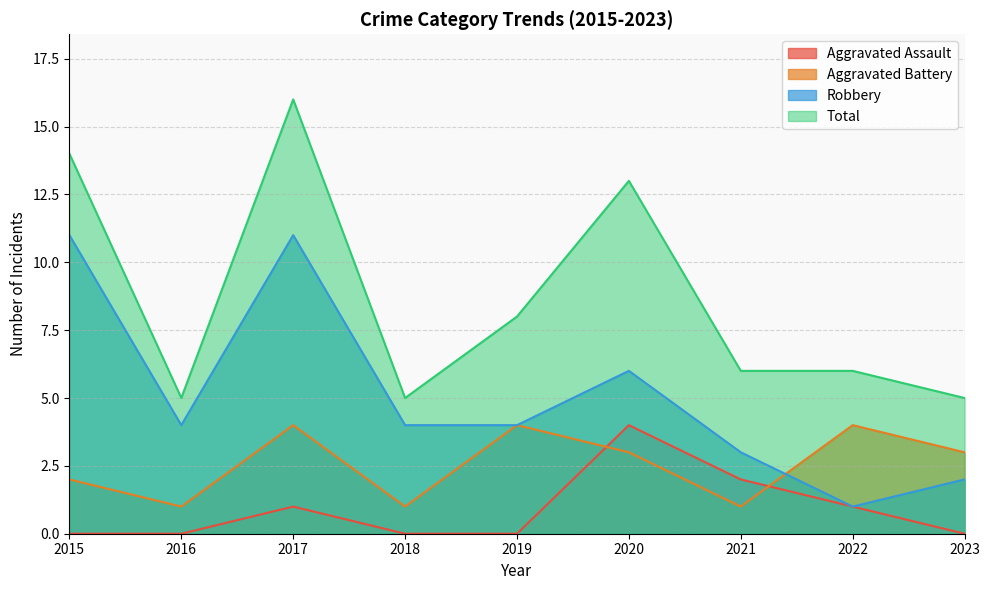

How many lines are shown in the chart?

4